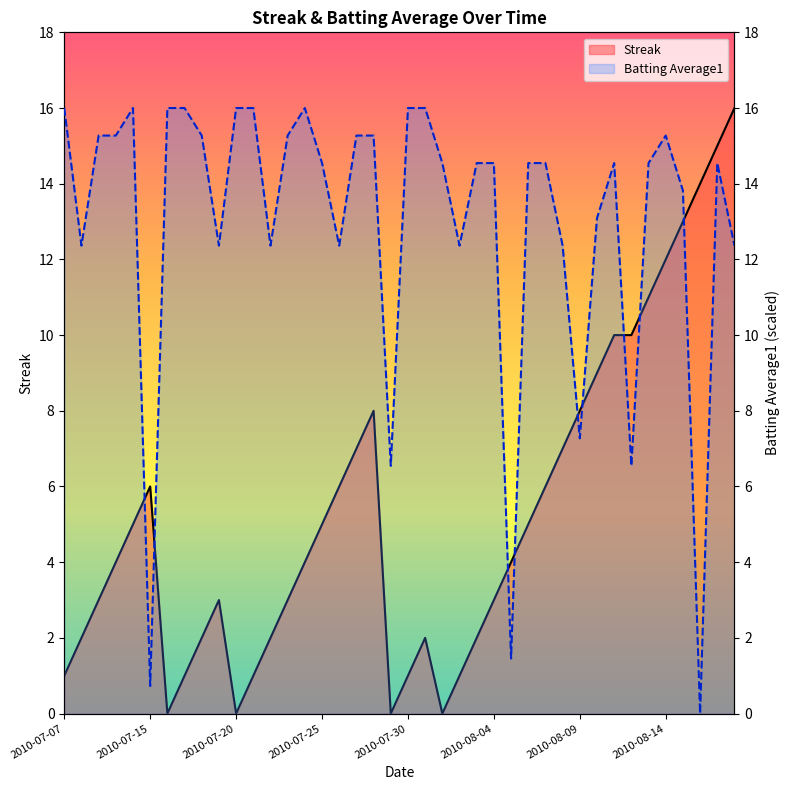

The value of Streak at 2010-08-15 is 13.0. True or false?

True